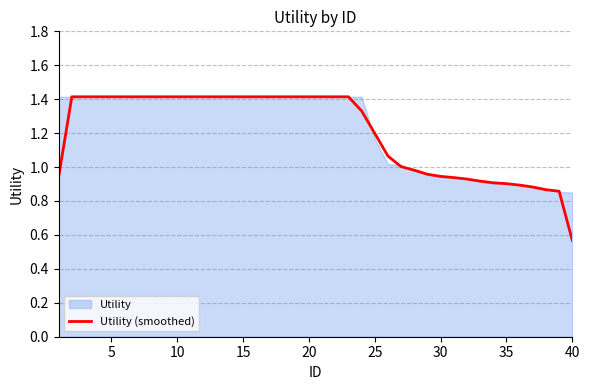

Where is Utility (smoothed) nearest to the value 0?

40